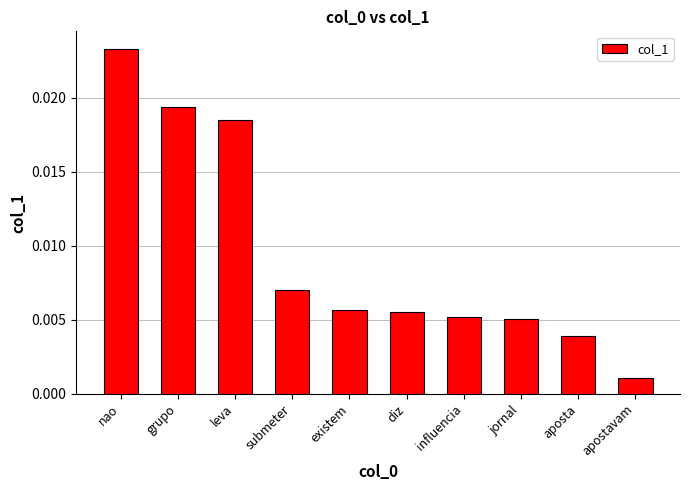

At which label is the value closest to 0?

apostavam